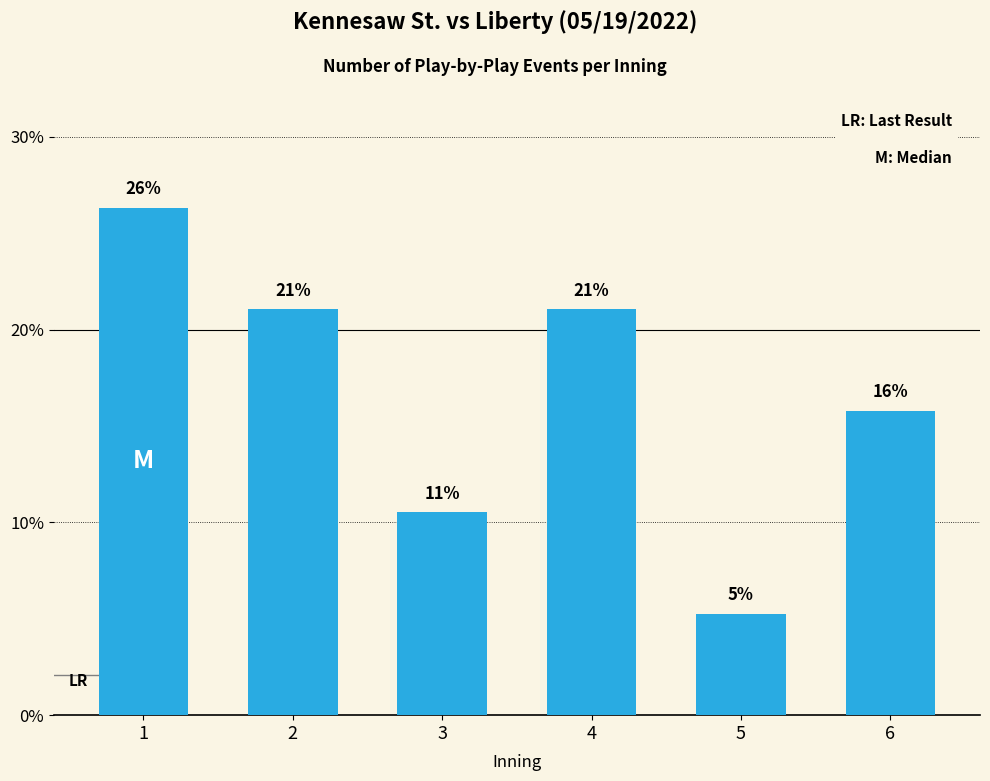

The value at 3 is 7.3. True or false?

False